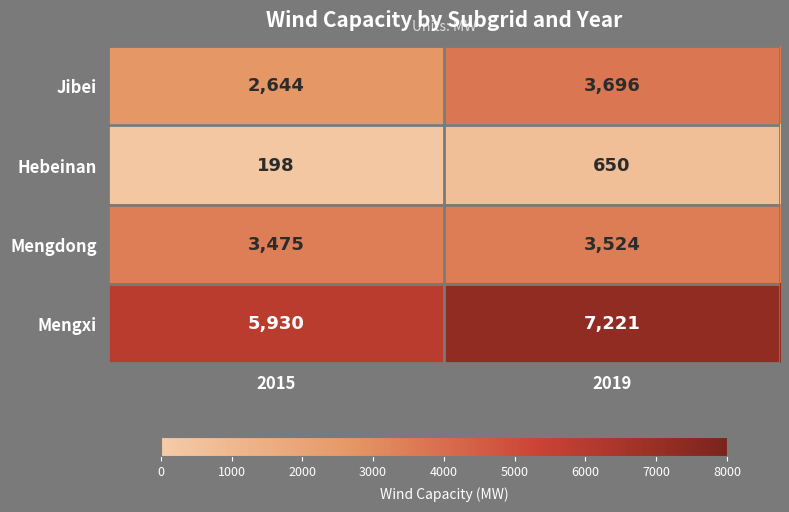

Rank the series at 2019 from highest to lowest value.

Mengxi, Jibei, Mengdong, Hebeinan